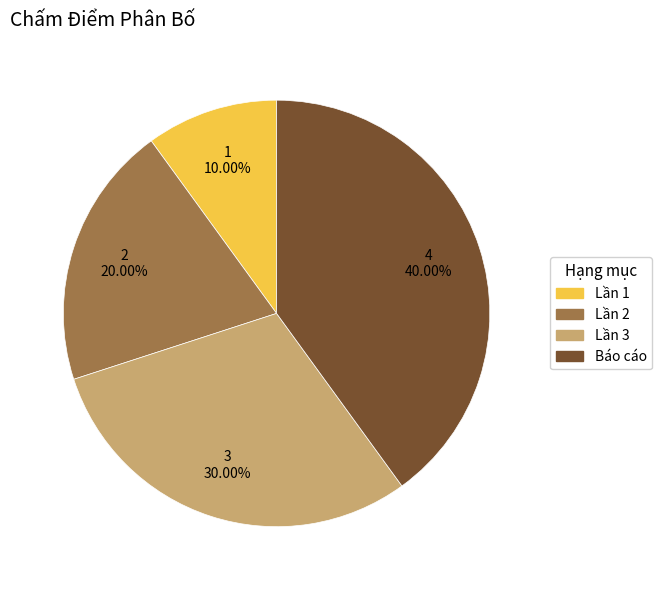

What is the ratio of the value at Lần 3 to the value at Lần 2?

1.5